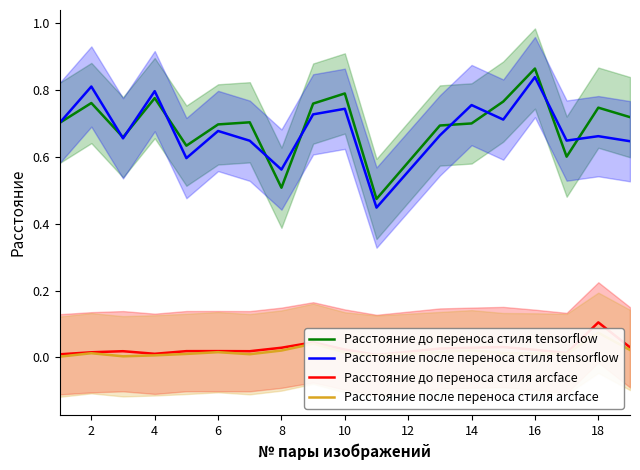

Which category has the highest value in the Расстояние после переноса стиля tensorflow series?

16